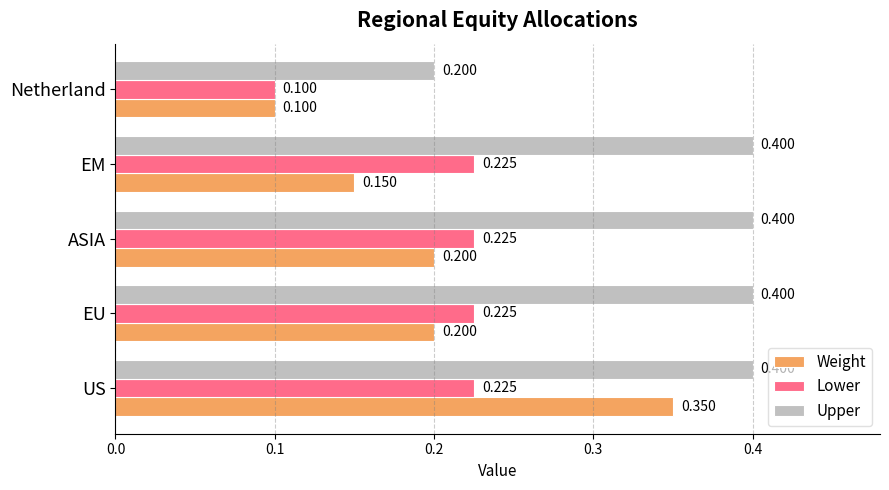

What are all the series names shown in the legend?

Weight, Lower, Upper